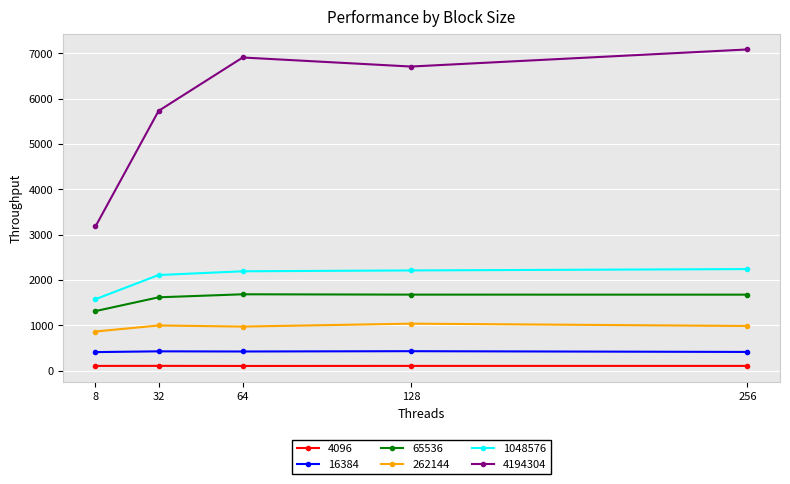

Is it true that 4194304 equals 12292.4 at 256?

False